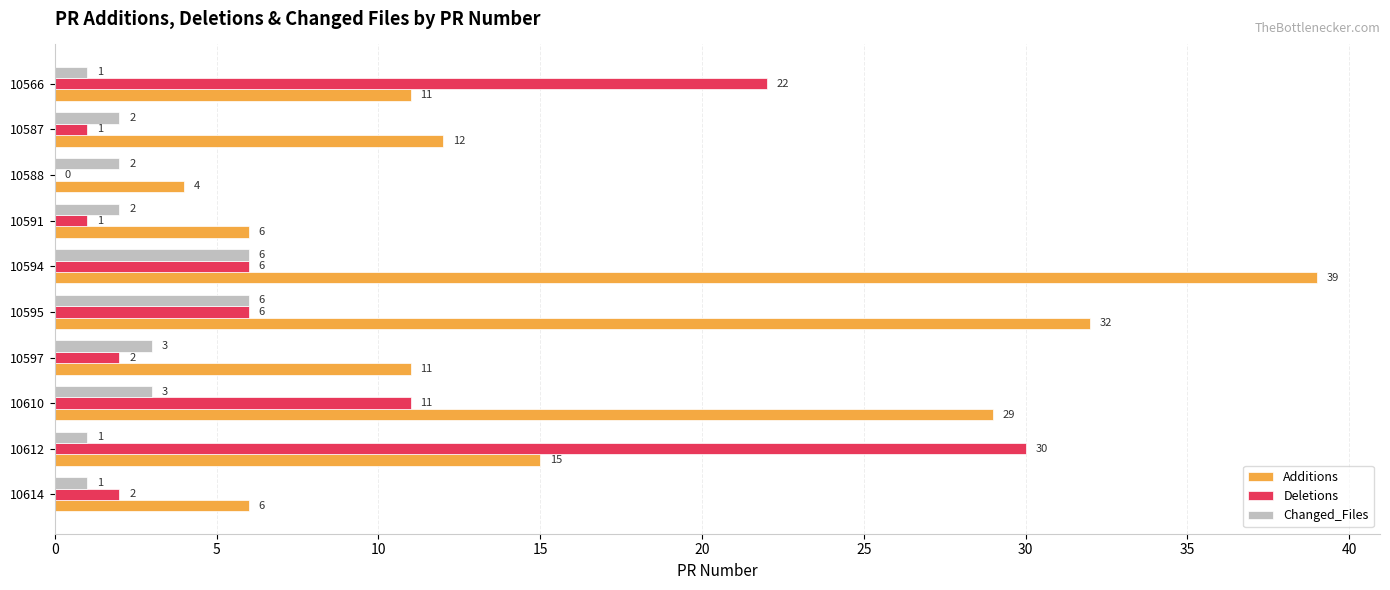

Which category has the highest value in the Deletions series?

10612